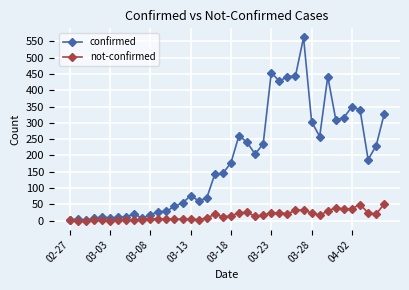

Rank the series by their average value, from lowest to highest.

not-confirmed, confirmed